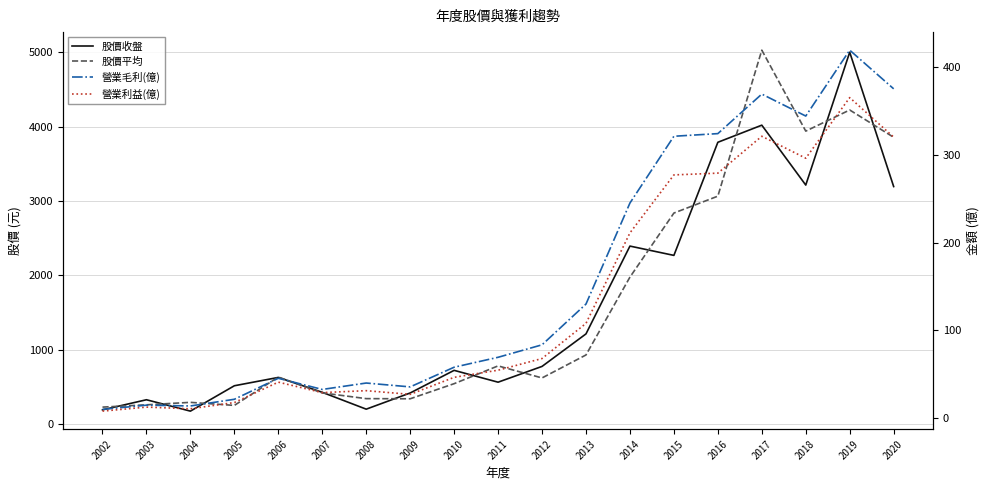

What is the minimum value shown in the chart?

8.1